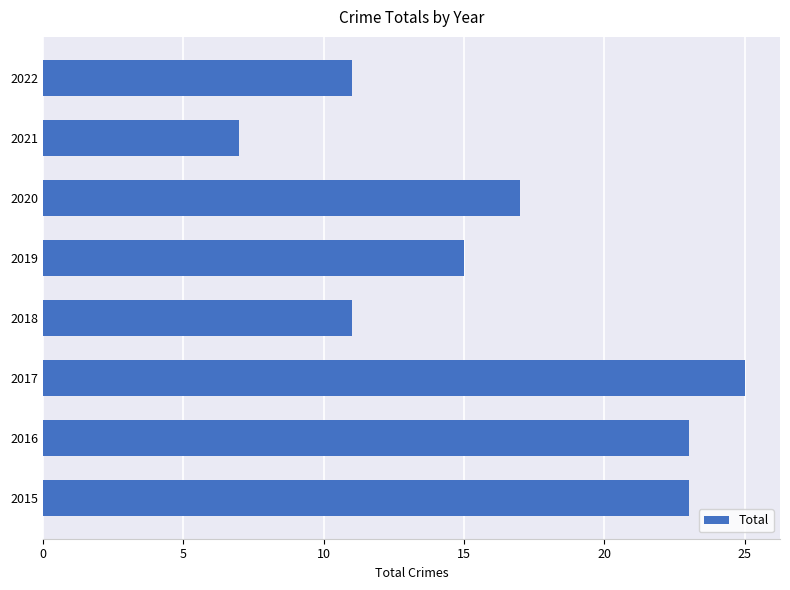

What is the difference between the maximum and minimum values?

18